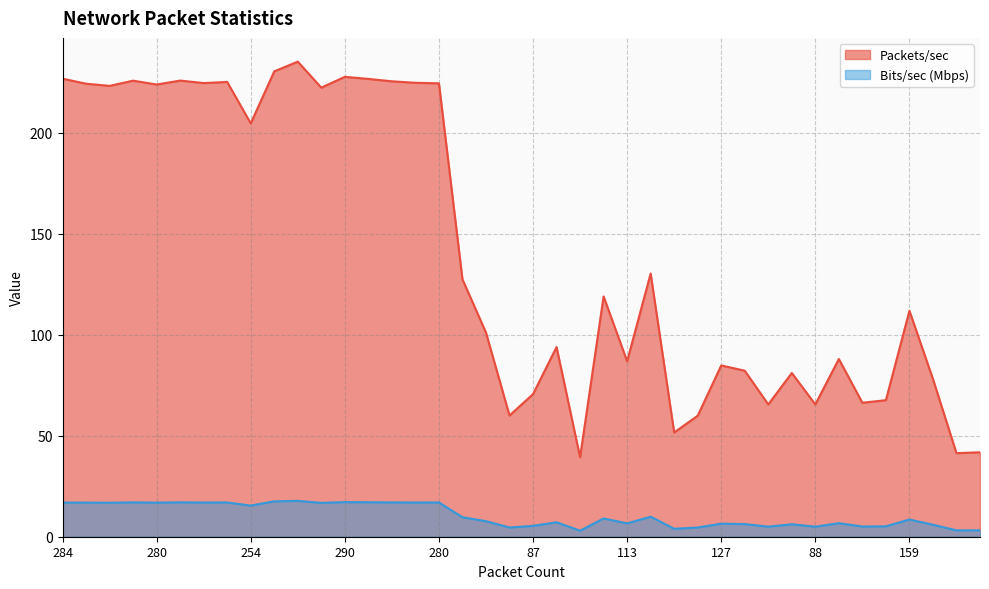

What is the smallest value displayed?

3.0